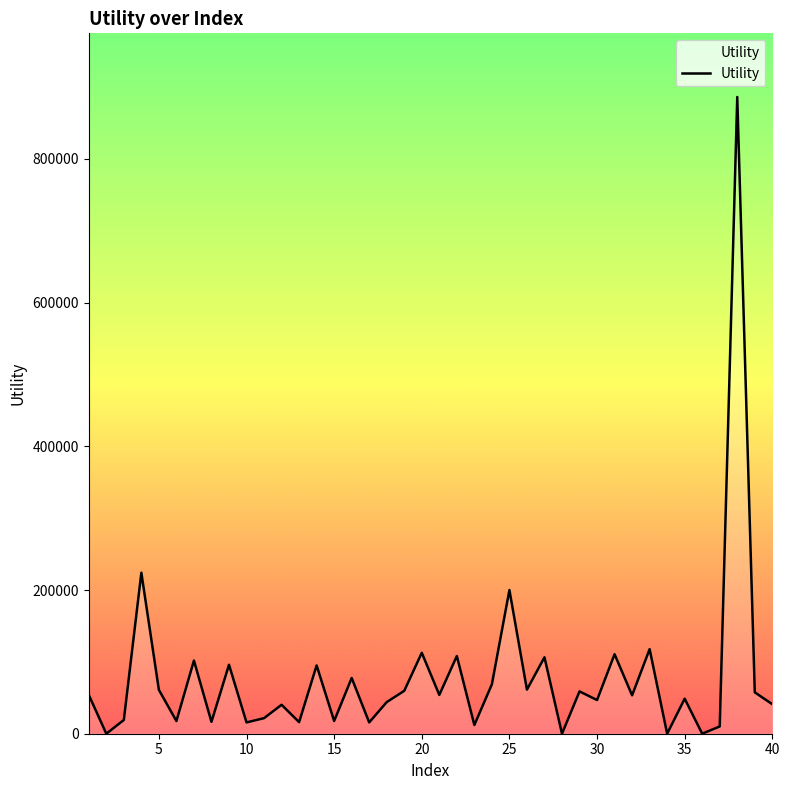

What is the difference between the maximum and minimum values?

886146.7